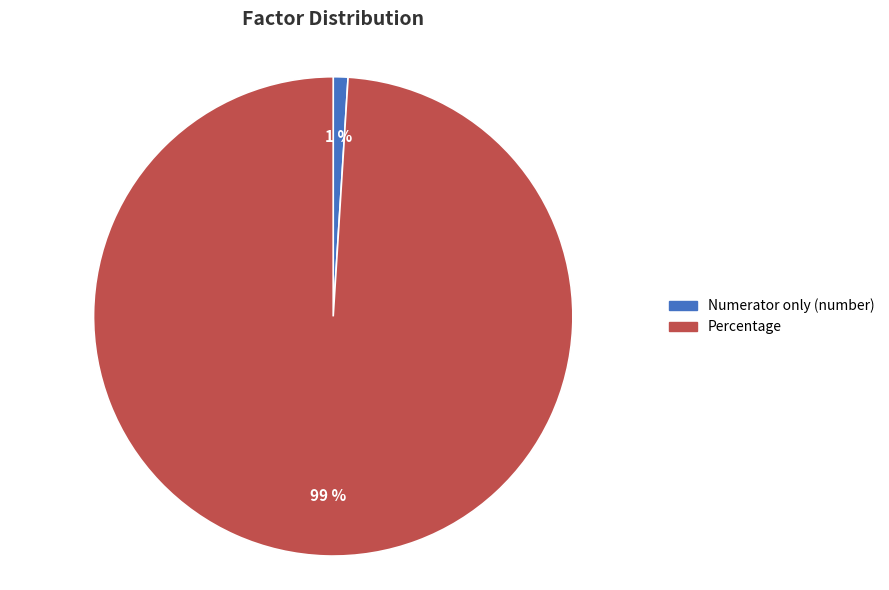

How many slices are in this pie chart?

2